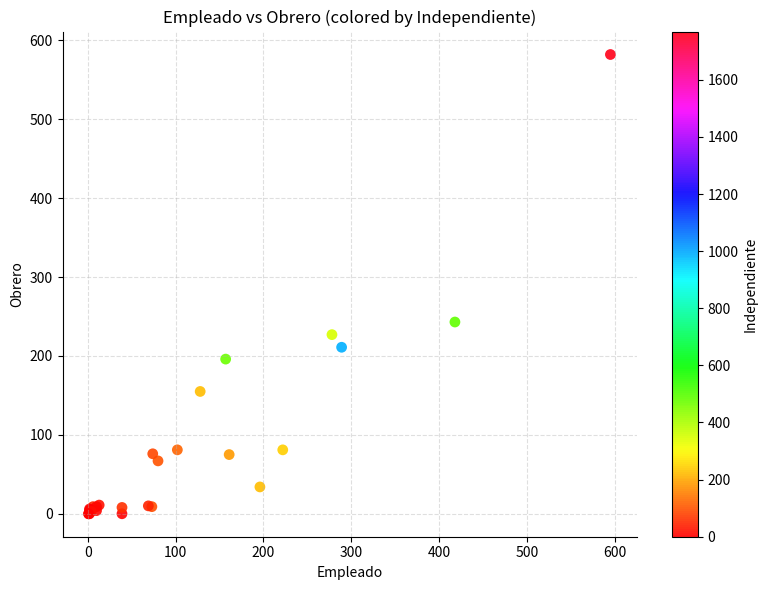

What Y value in the scatter plot is closest to 291?

243